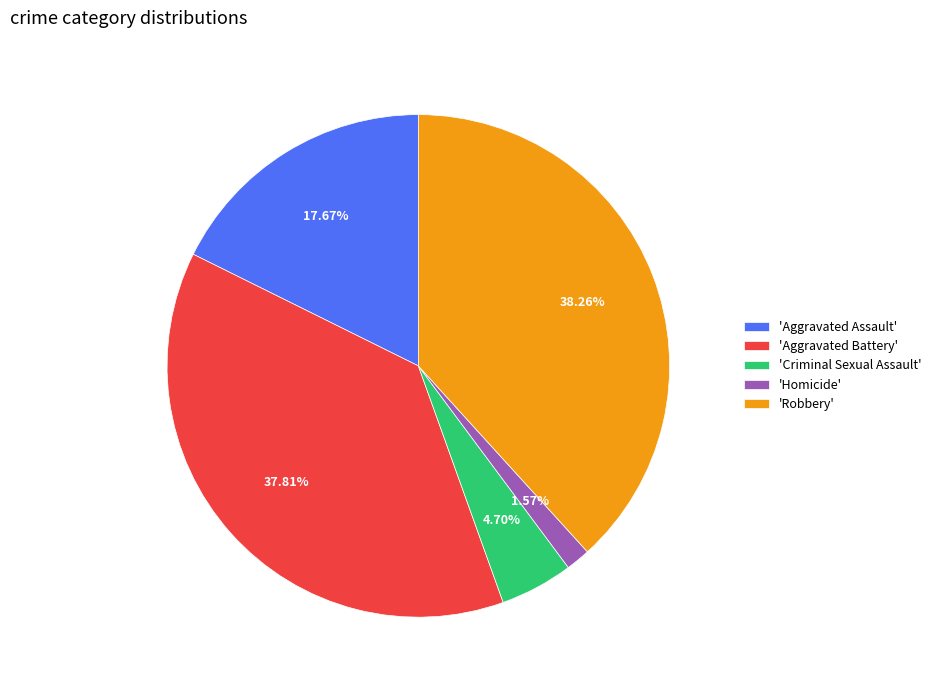

To the nearest percent, what is the difference between the largest and smallest slice percentages?

37%